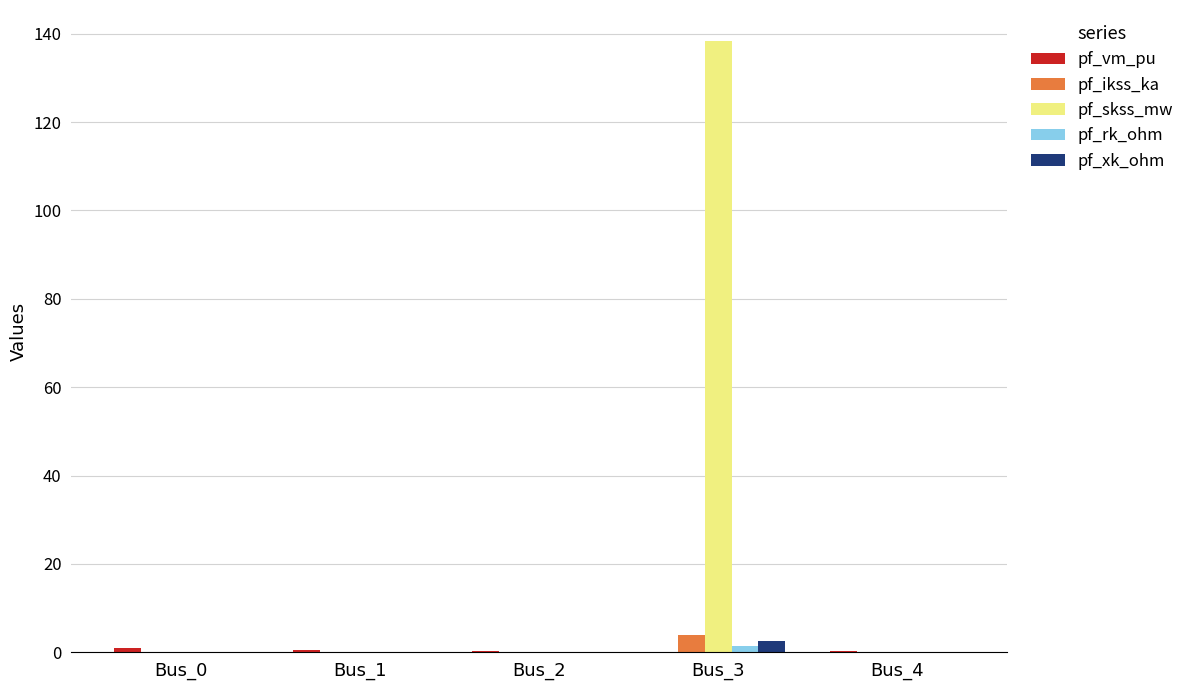

What is the sum of all pf_ikss_ka values?

4.0